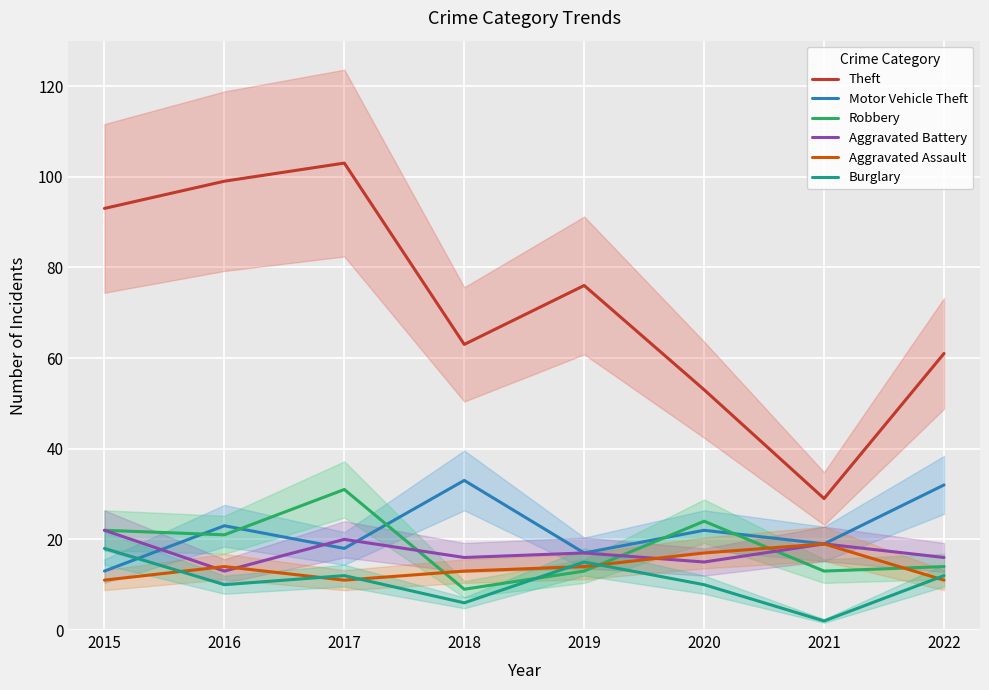

What is the difference between the Aggravated Battery values at 2015 and 2022?

6